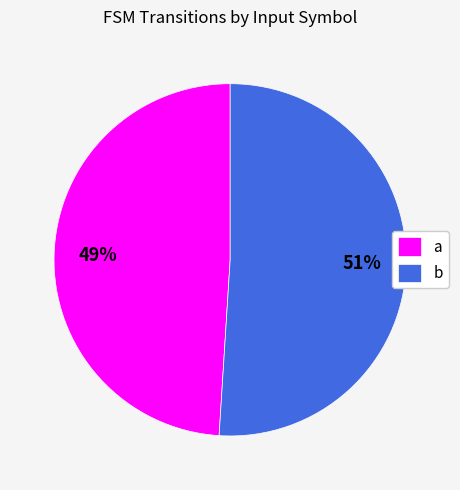

Which has a higher value, a or b?

b